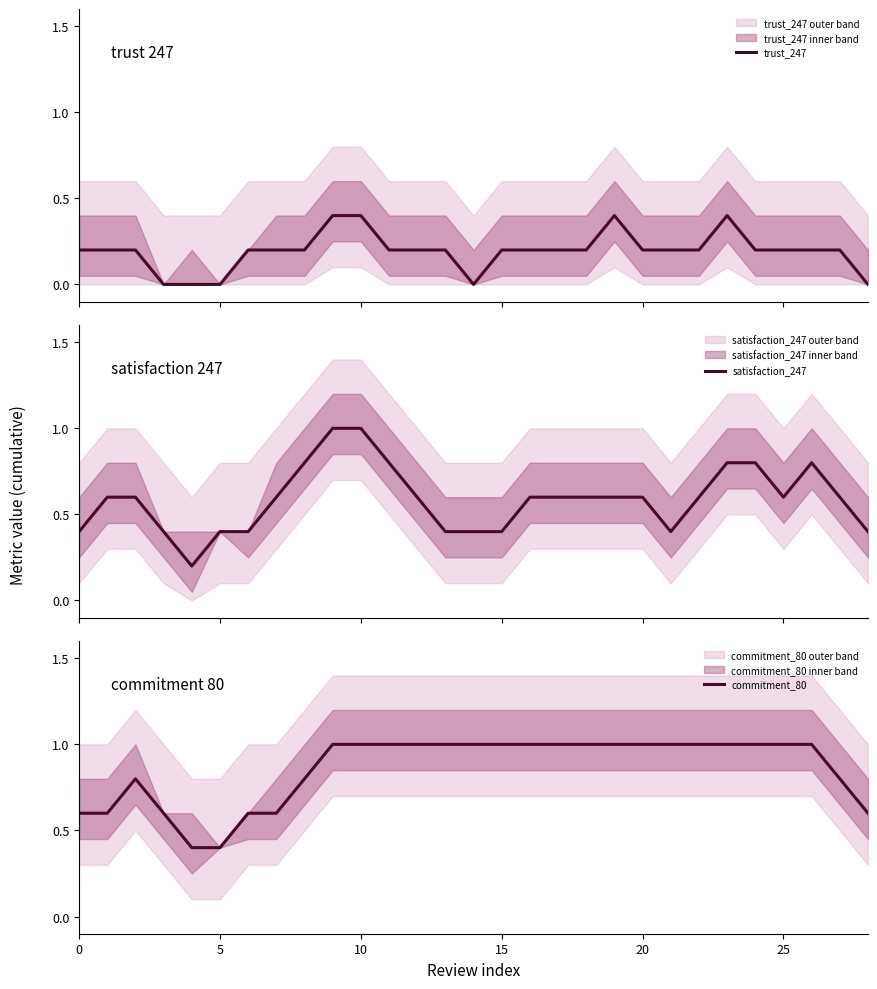

True or false: commitment_80 has a value of 1.7 at 10.

False